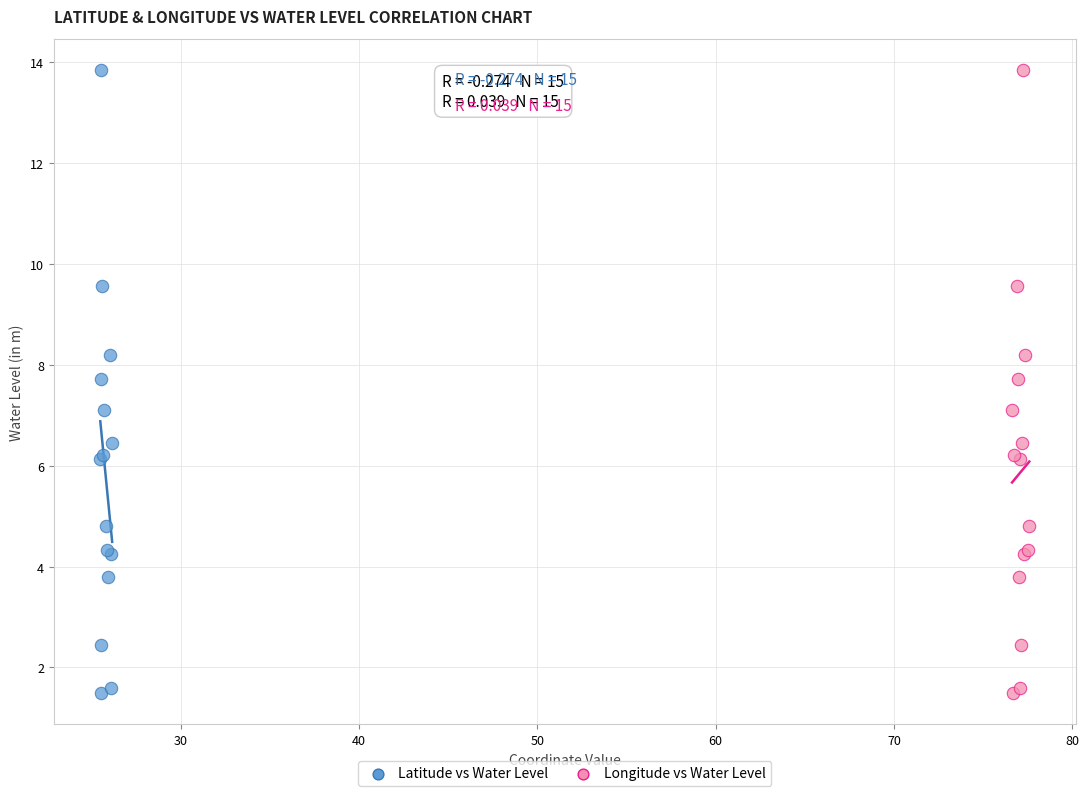

What are all the series names shown in the legend?

Latitude vs Water Level, Longitude vs Water Level